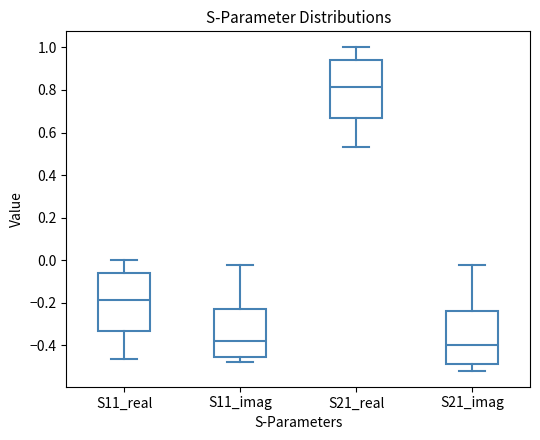

Where does the lower whisker of the box for S11_imag end on the y-axis? The values are not printed on the chart, so give them approximately, as read against the axis.

-0.48